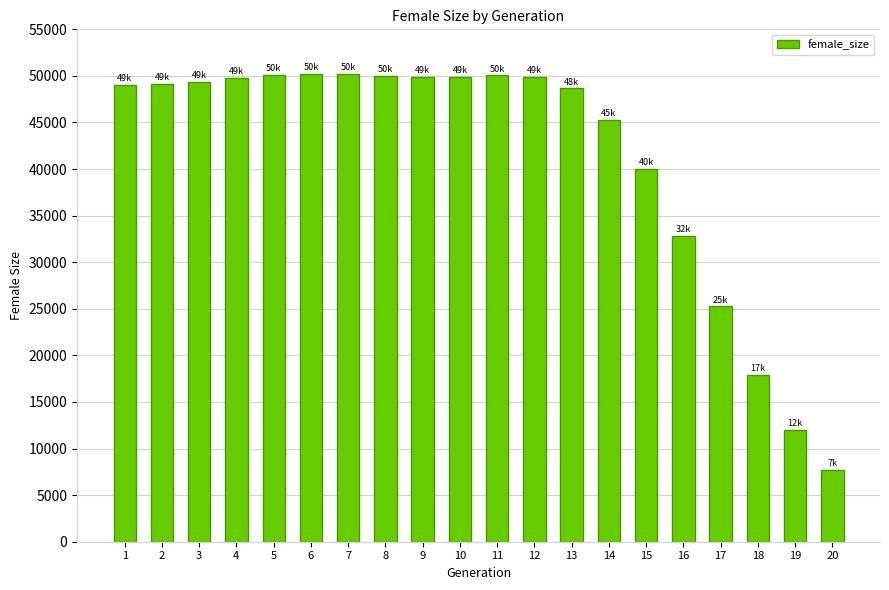

True or false: the data shows 40000 at 15.

True